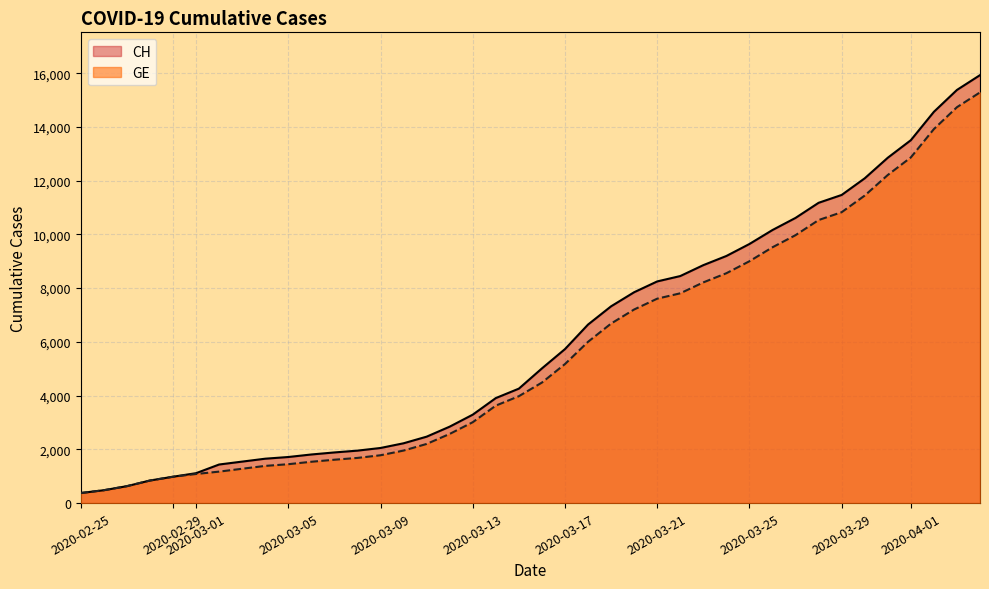

What is the highest value of the GE series?

15284